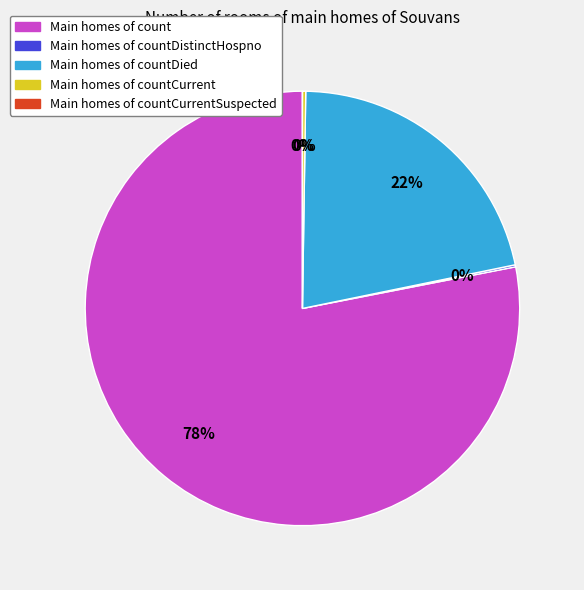

The countCurrentSuspected slice represents 1% of the pie. True or false?

False